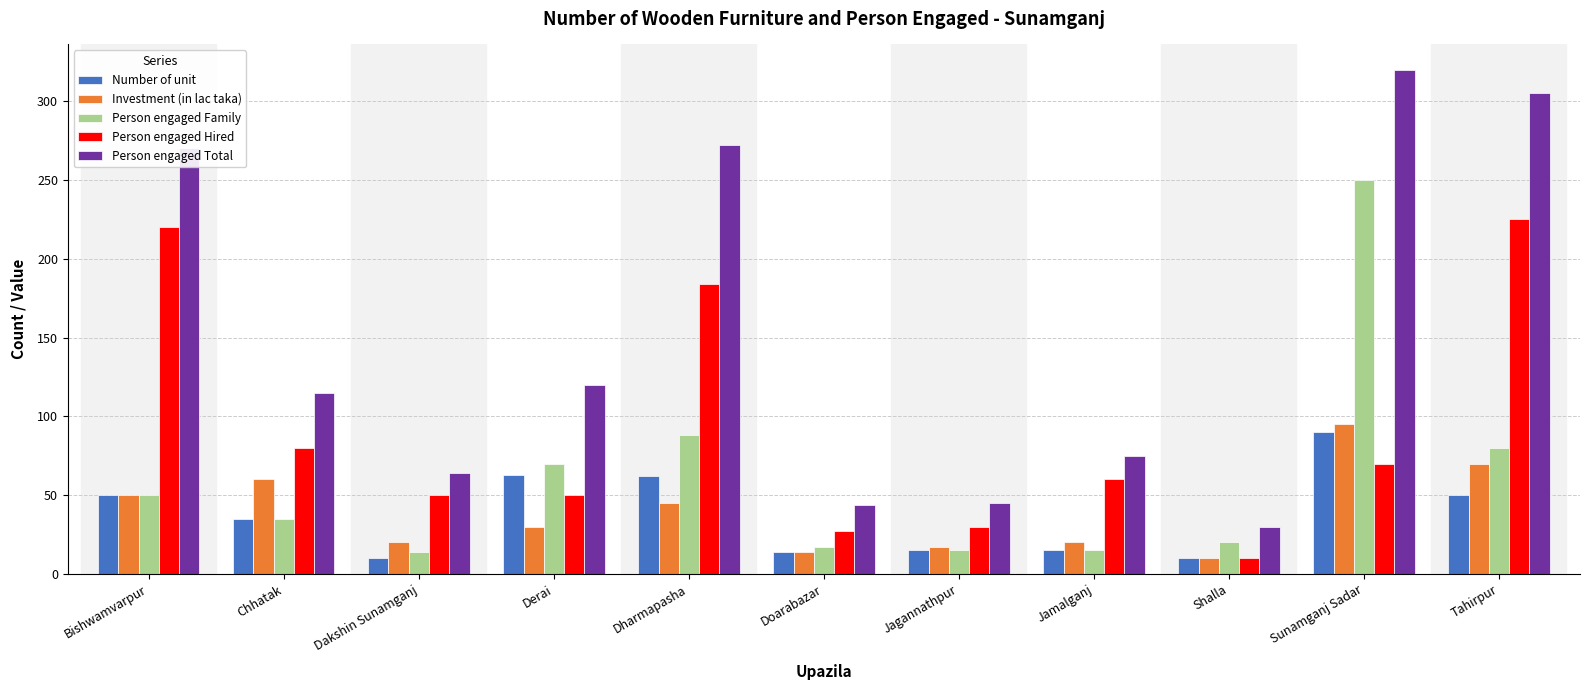

What is the smallest value displayed?

10